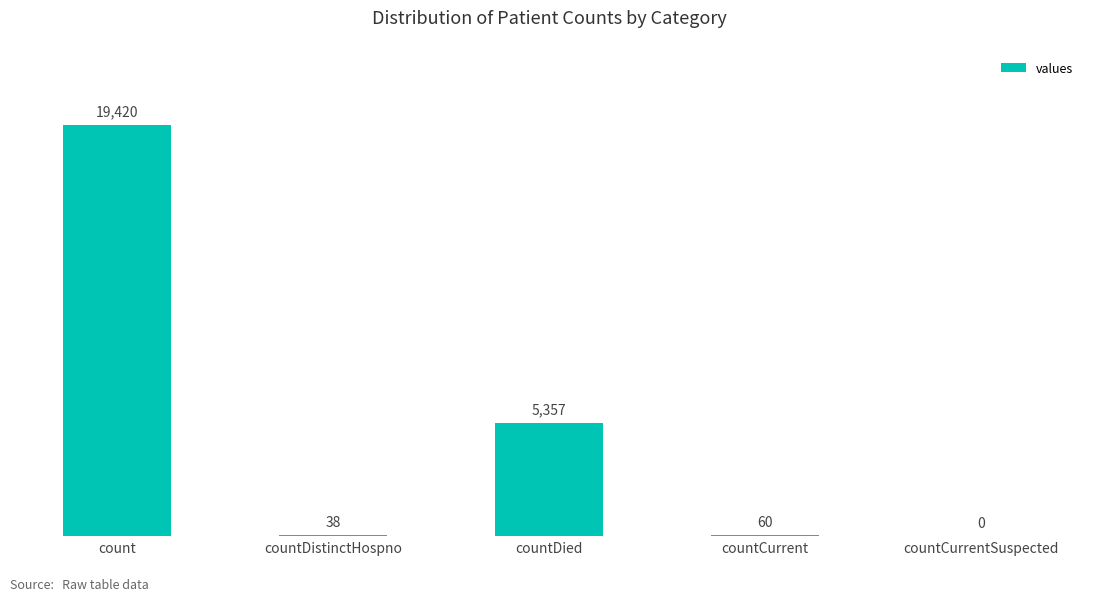

Is it true that the value at countCurrentSuspected is 0?

True